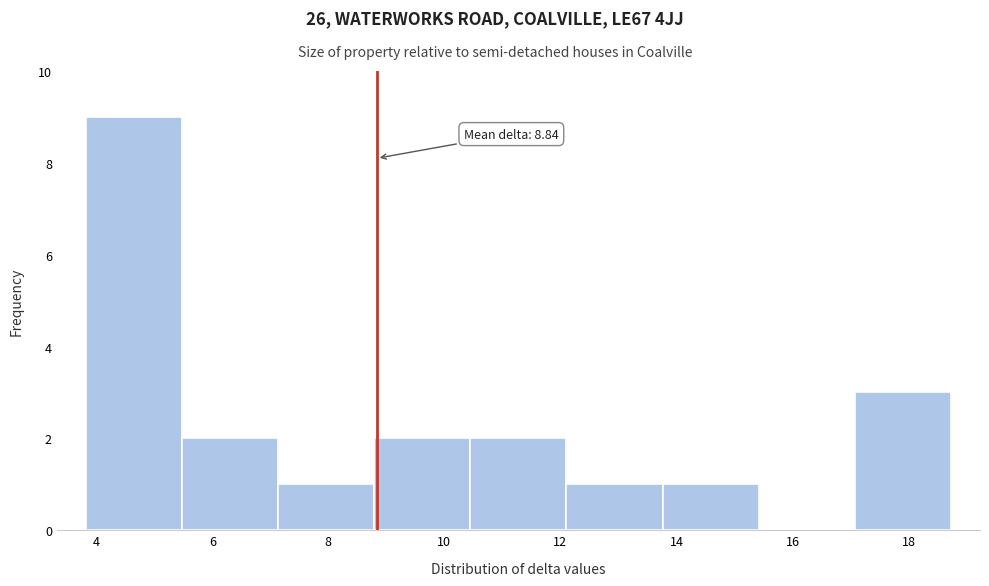

Over which range of the x-axis is the bar tallest?

3.8 to 5.4